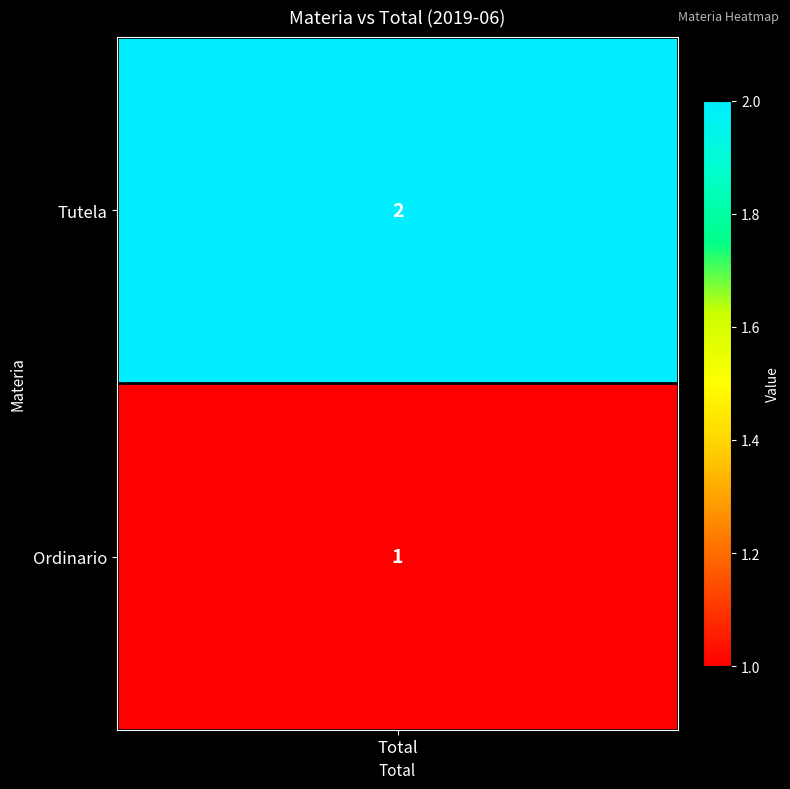

Which category has the highest value across all series?

Tutela